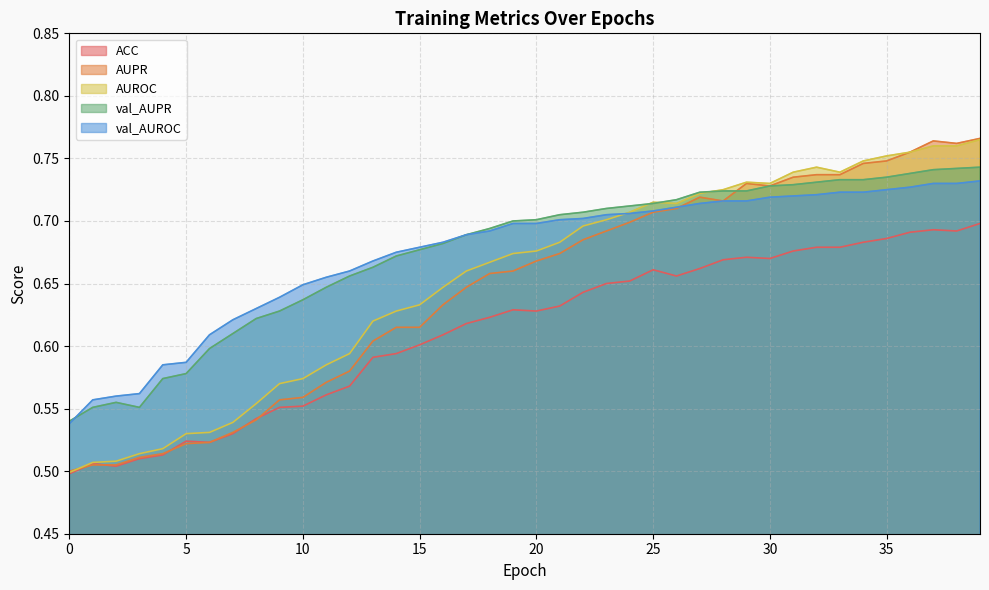

At which category is the sum across all series the highest?

39